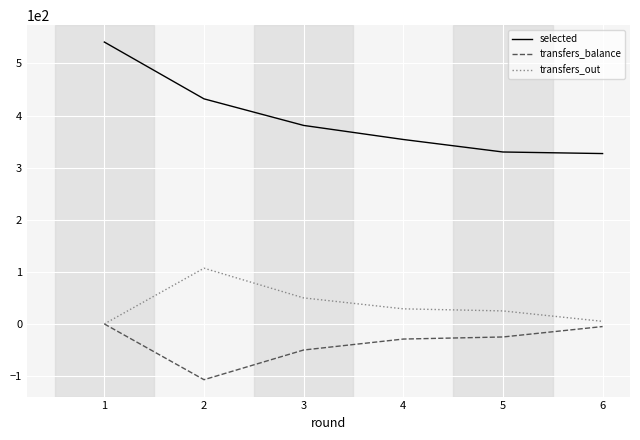

Reading right to left, extract all data points from this chart.

selected: 6=327	5=330	4=354	3=381	2=432	1=541
transfers_balance: 6=-5	5=-25	4=-29	3=-50	2=-107	1=0
transfers_out: 6=5	5=25	4=29	3=50	2=107	1=0